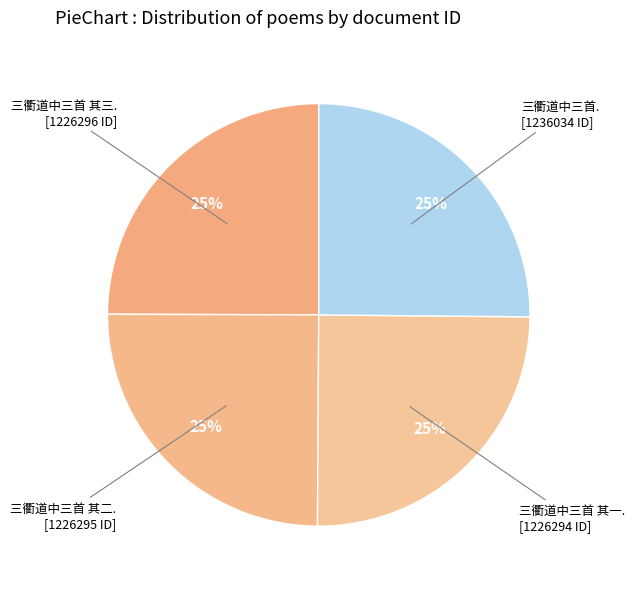

Is there a majority slice in this chart?

No